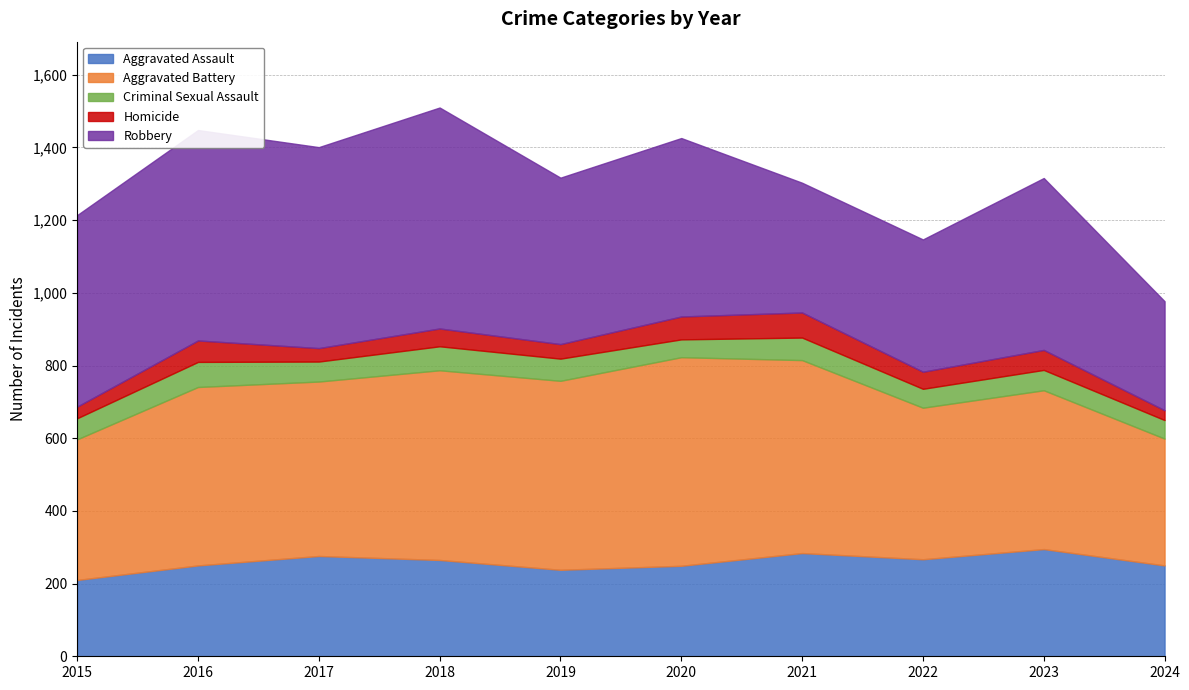

Is it true that Homicide equals 69 at 2021?

True